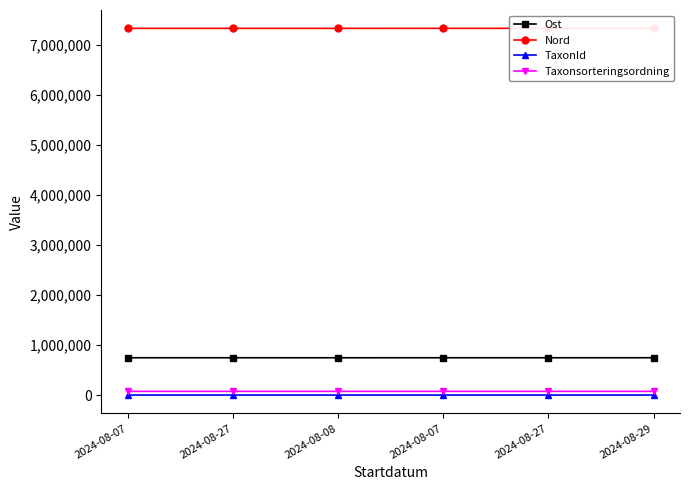

Which series has the largest range (max minus min)?

Ost